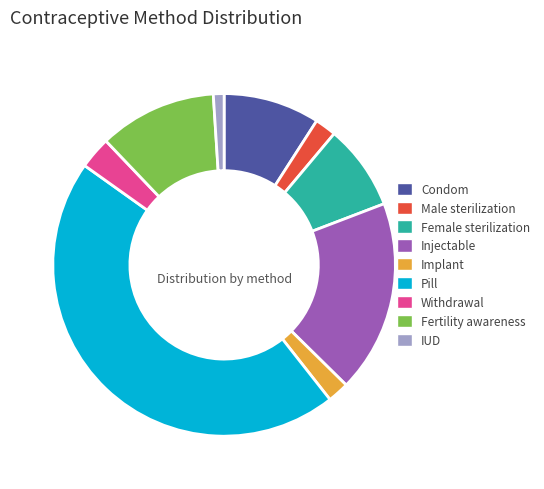

Between IUD and Implant, which is larger?

Implant